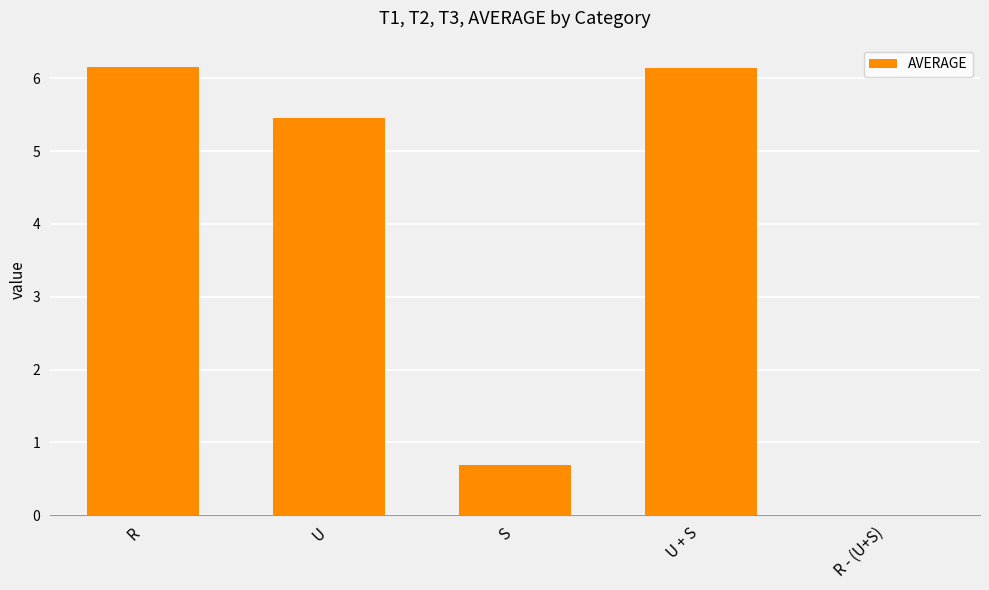

Where does the data first go above 5?

R